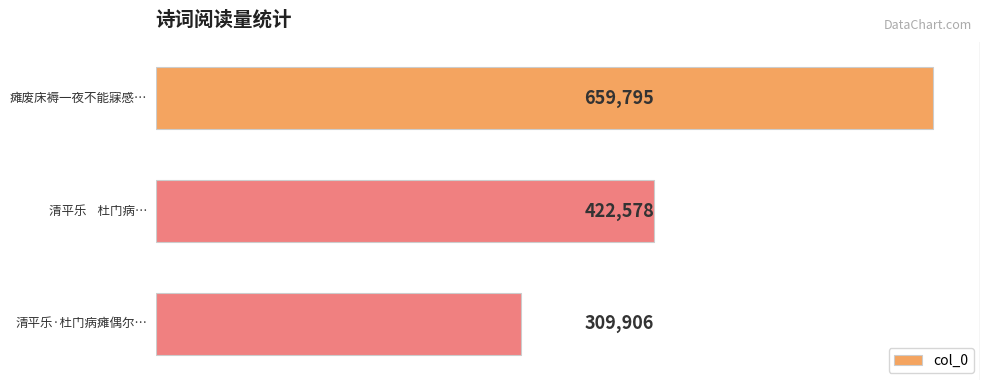

What is the minimum value shown in the chart?

309906